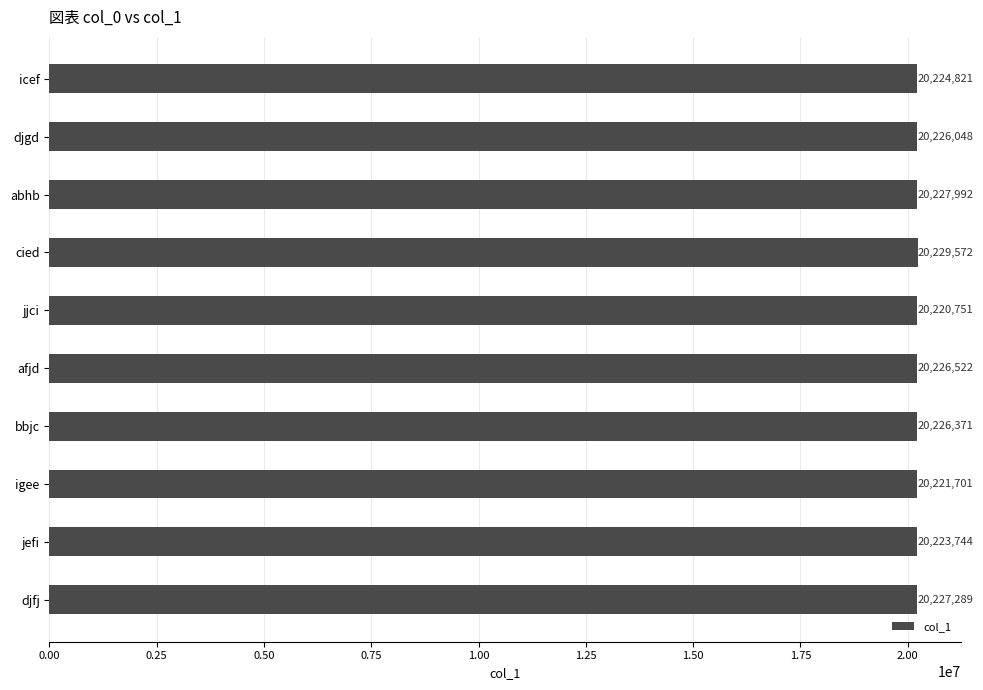

Rank the categories by value from lowest to highest.

jjci, igee, jefi, icef, djgd, bbjc, afjd, djfj, abhb, cied